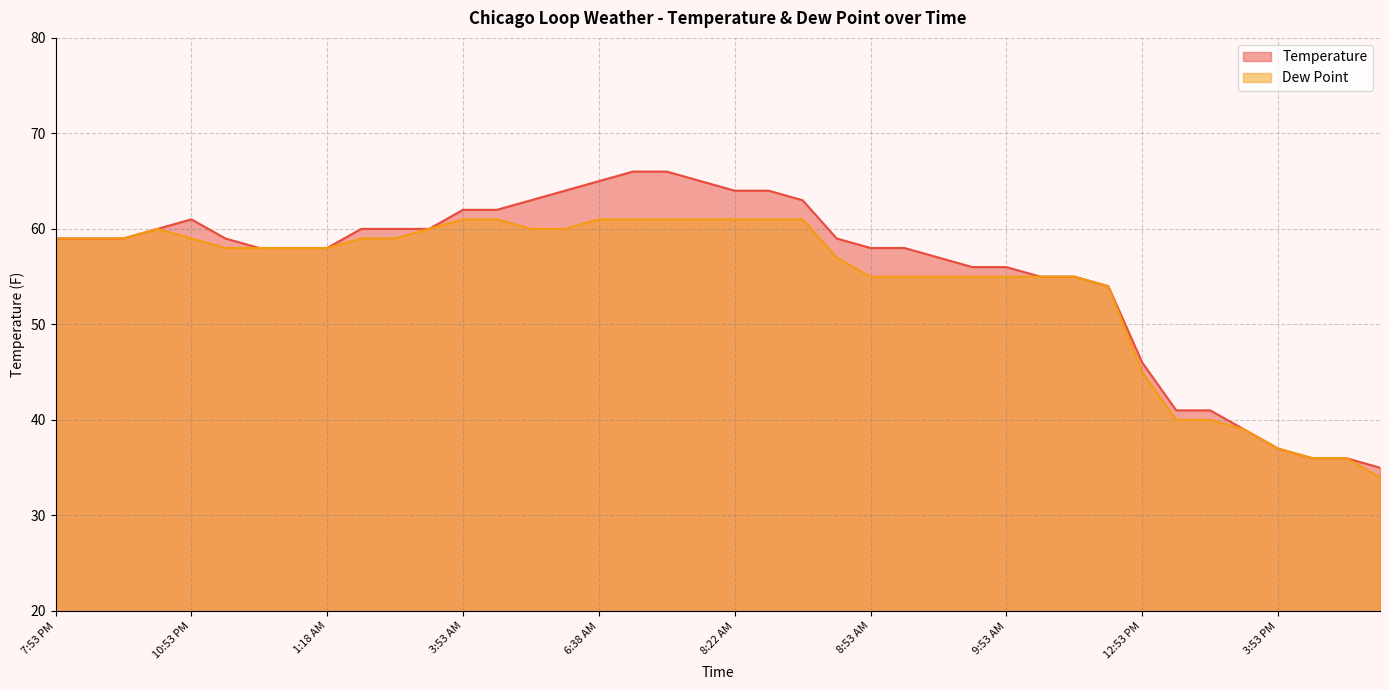

Which category has the lowest value in the Dew Point series?

5:42 PM